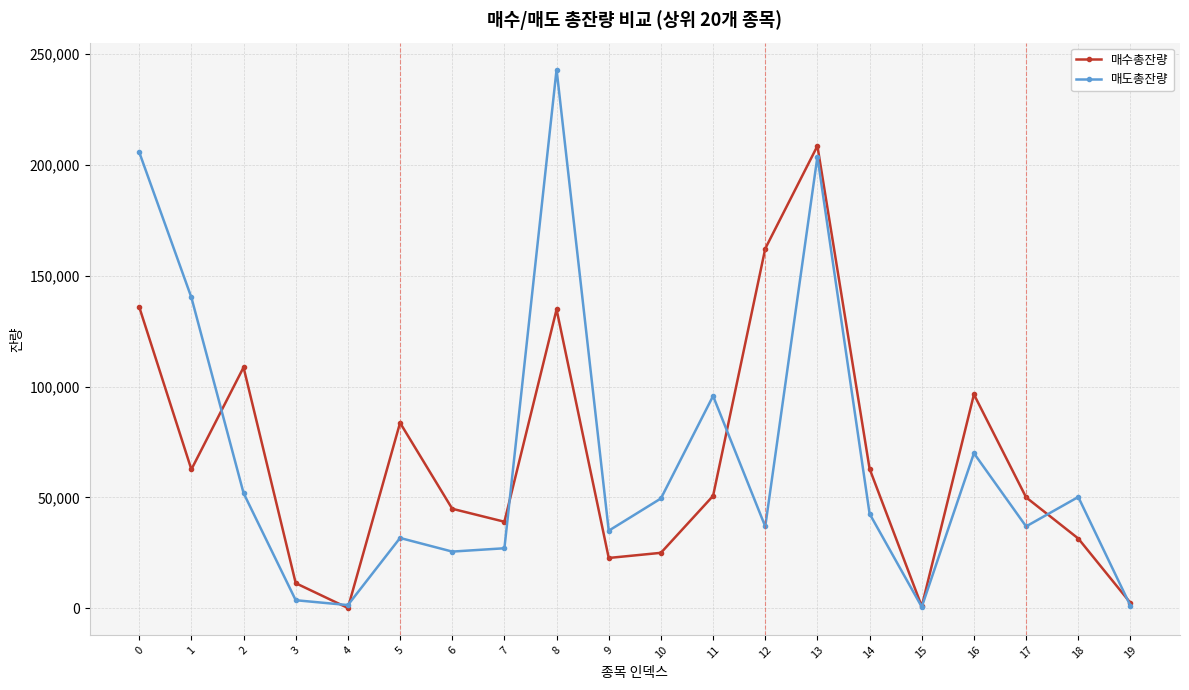

How many series are shown in this chart?

2